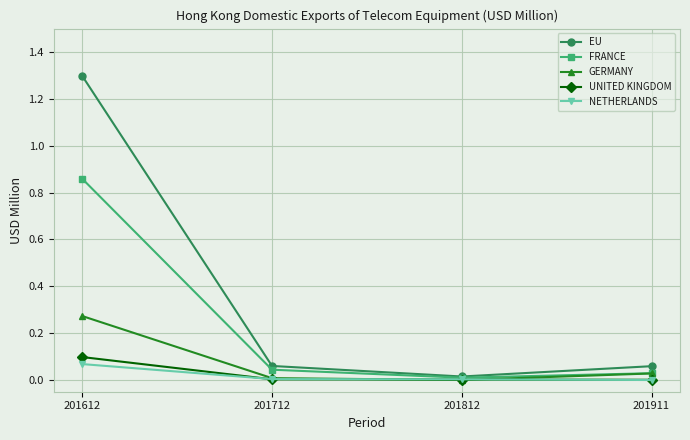

What is the maximum value shown in the chart?

1.3